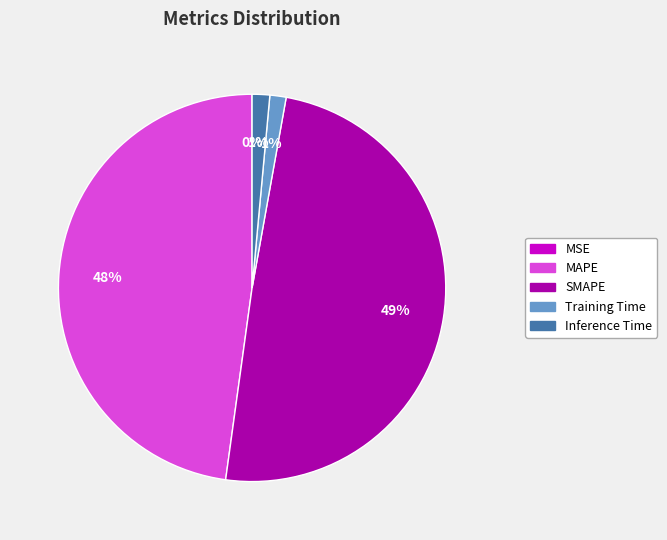

True or false: SMAPE accounts for 49% of the total.

True